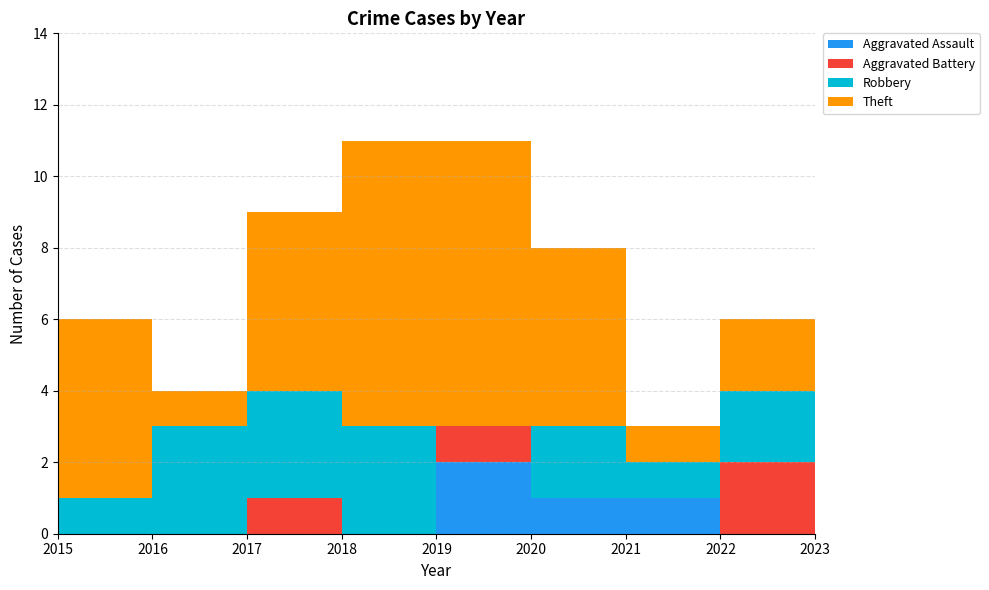

Reading left to right, list all the values displayed in this chart.

Aggravated Assault: 0	0	0	0	2	1	1	0	0
Aggravated Battery: 0	0	1	0	1	0	0	2	0
Robbery: 1	3	3	3	0	2	1	2	3
Theft: 5	1	5	8	8	5	1	2	2